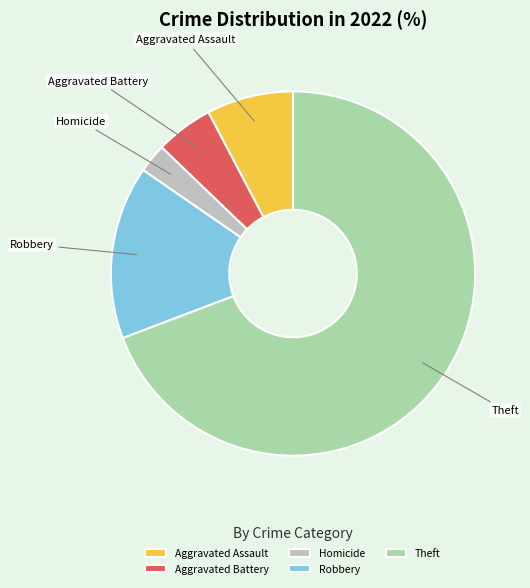

Rank the categories by value from highest to lowest.

Theft, Robbery, Aggravated Assault, Aggravated Battery, Homicide